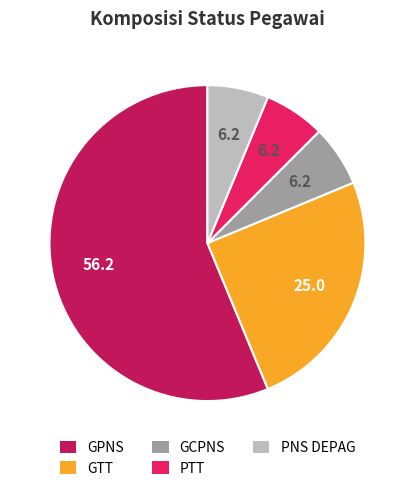

Which category accounts for the majority?

GPNS